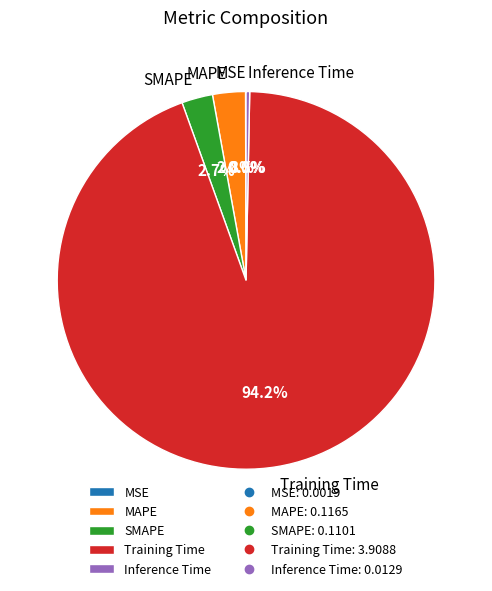

To the nearest percent, what is the average slice percentage?

20%